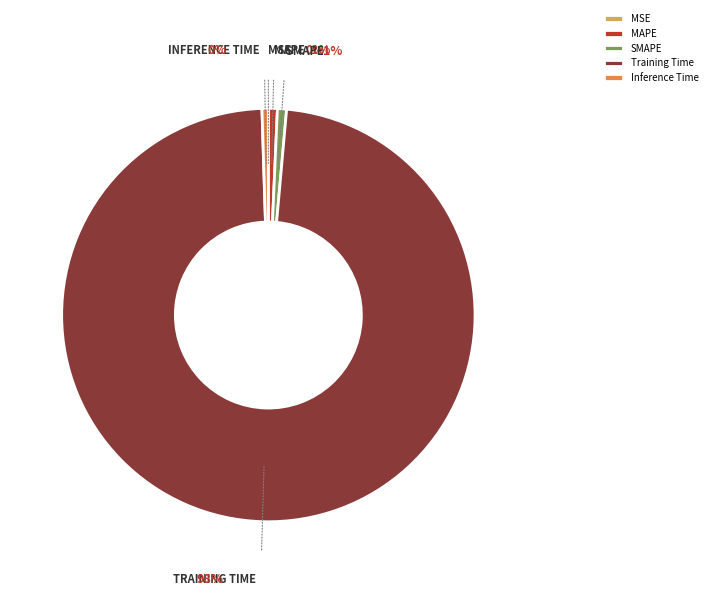

To the nearest percent, what is the average slice percentage?

20%